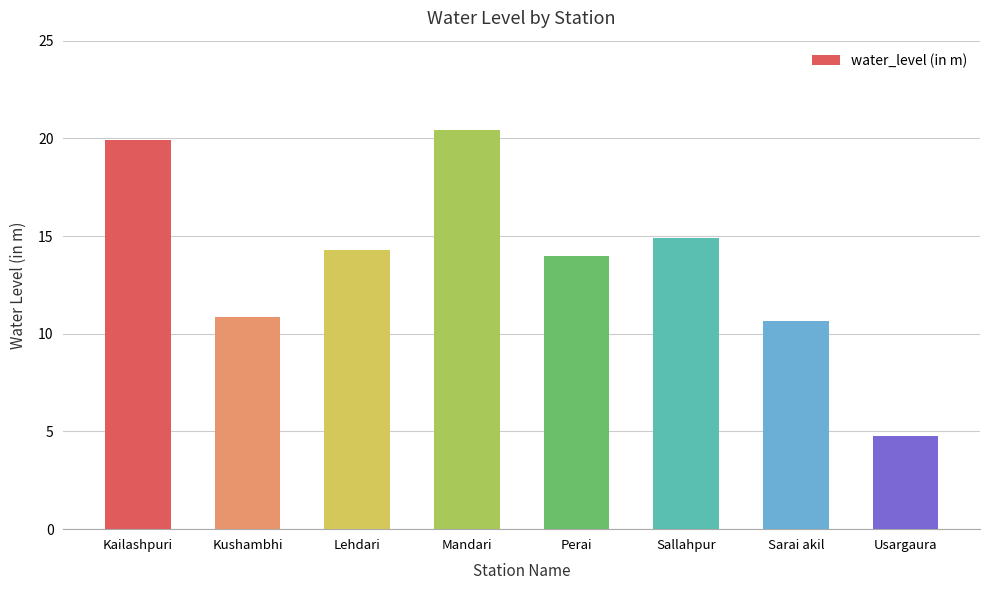

What is the maximum value shown in the chart?

20.4